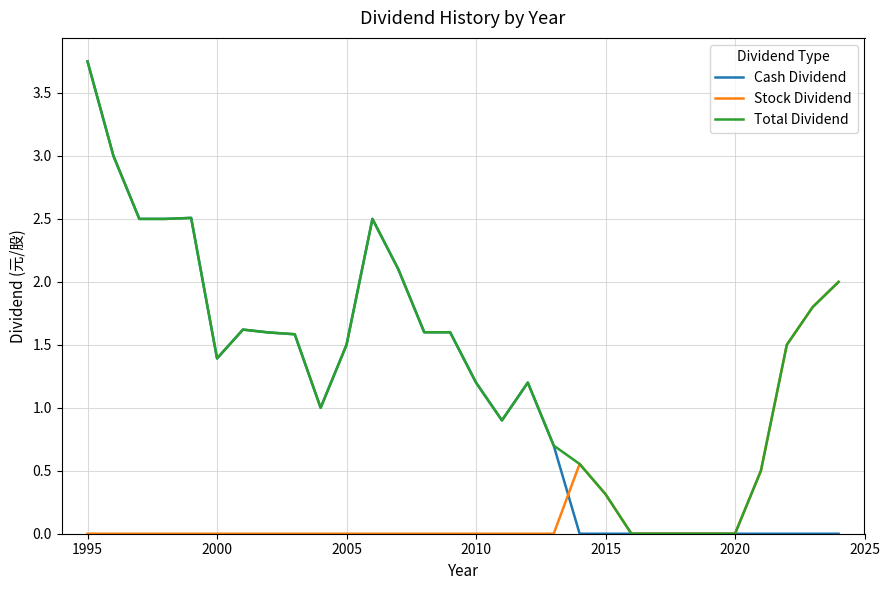

What is the sum of all Stock Dividend values?

6.7